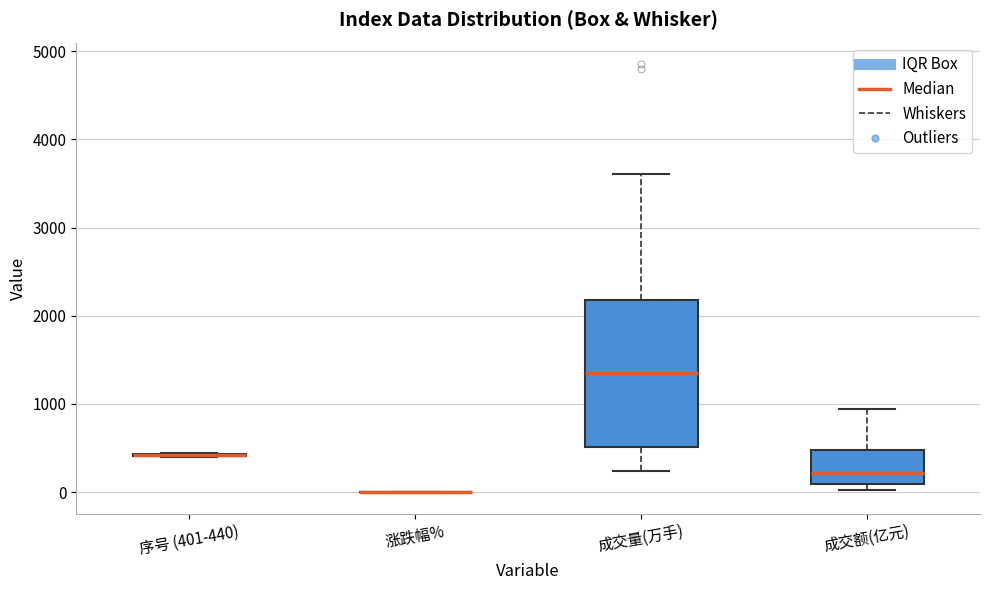

Which box is the tallest, from its lower edge to its upper edge?

成交量(万手)